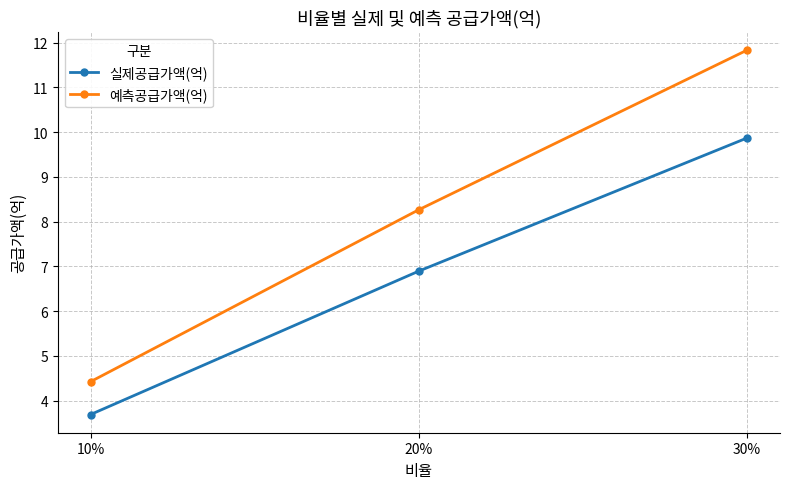

What is the label of the 1st point from the right?

30%